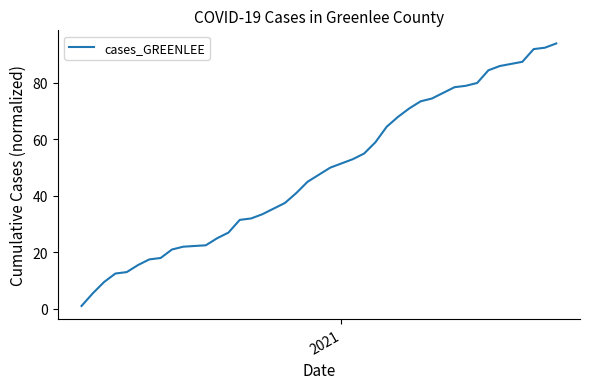

What is the difference between the maximum and minimum values?

93.0